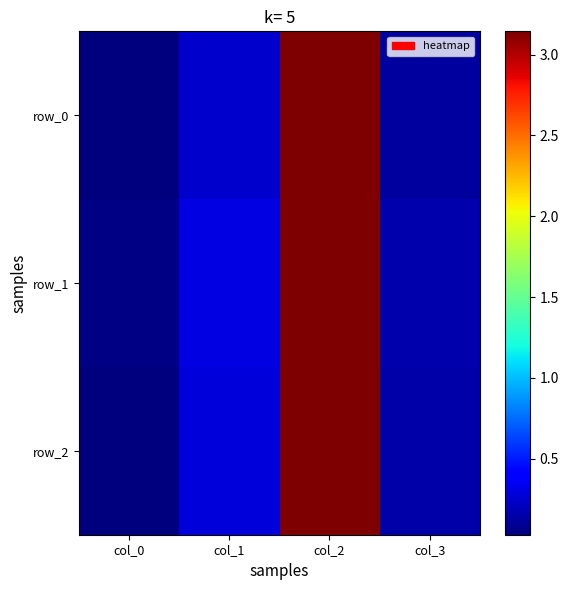

Between col_2 and col_0, which is larger?

col_2